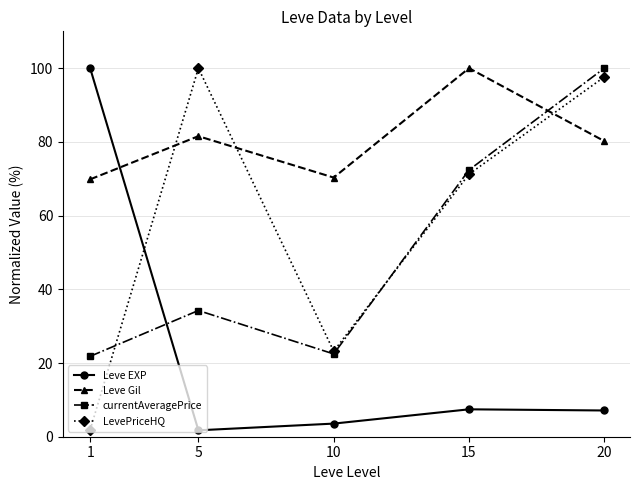

Where is the first local minimum for currentAveragePrice?

10